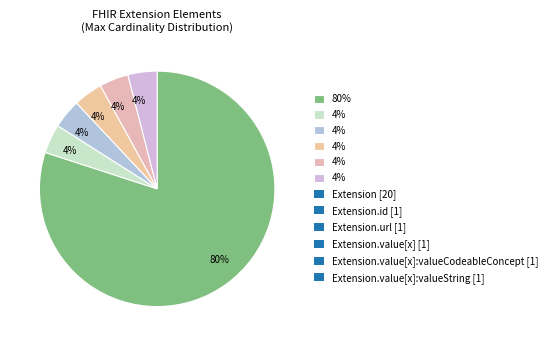

How many slices are in this pie chart?

6